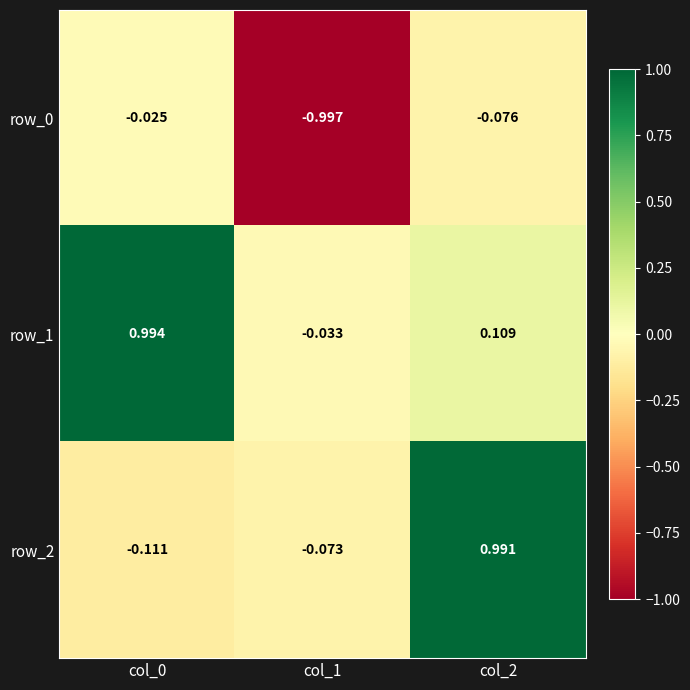

Is the value of row_2 at col_2 greater than the value of row_0 at col_1?

Yes